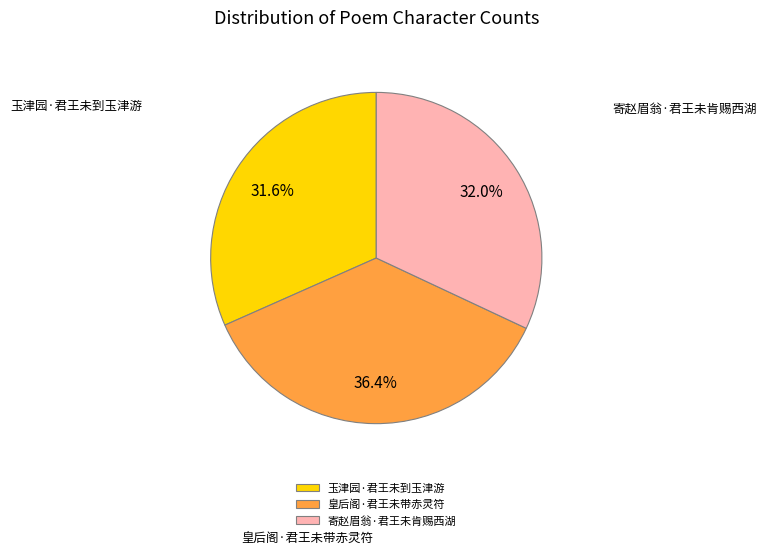

The 玉津园·君王未到玉津游 slice represents 42% of the pie. True or false?

False